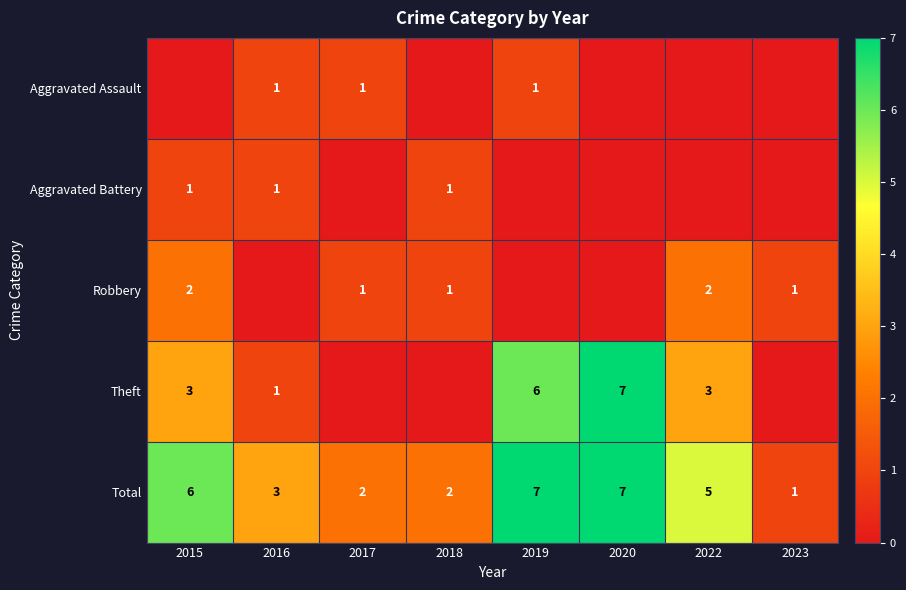

Where is Total nearest to the value 4?

2016